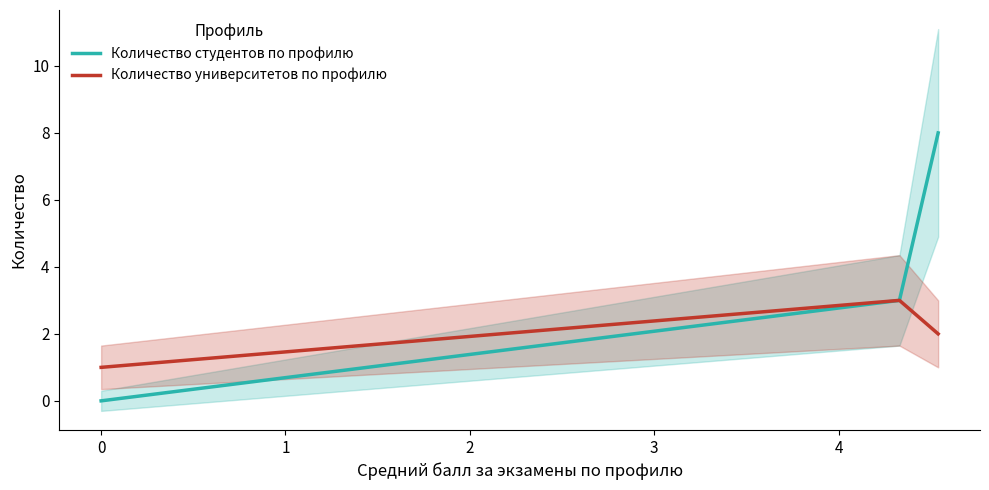

Is the value of Количество университетов по профилю at 2 greater than the value of Количество студентов по профилю at −1?

Yes